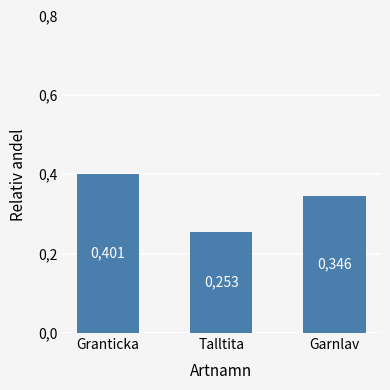

What is the smallest value displayed?

0.3